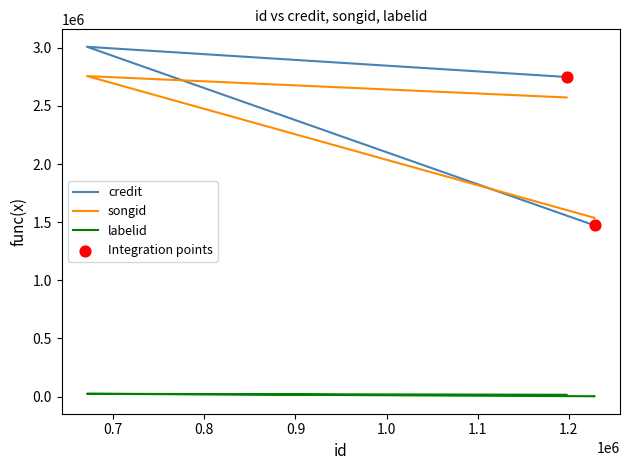

Which series has the widest spread of Y values?

credit